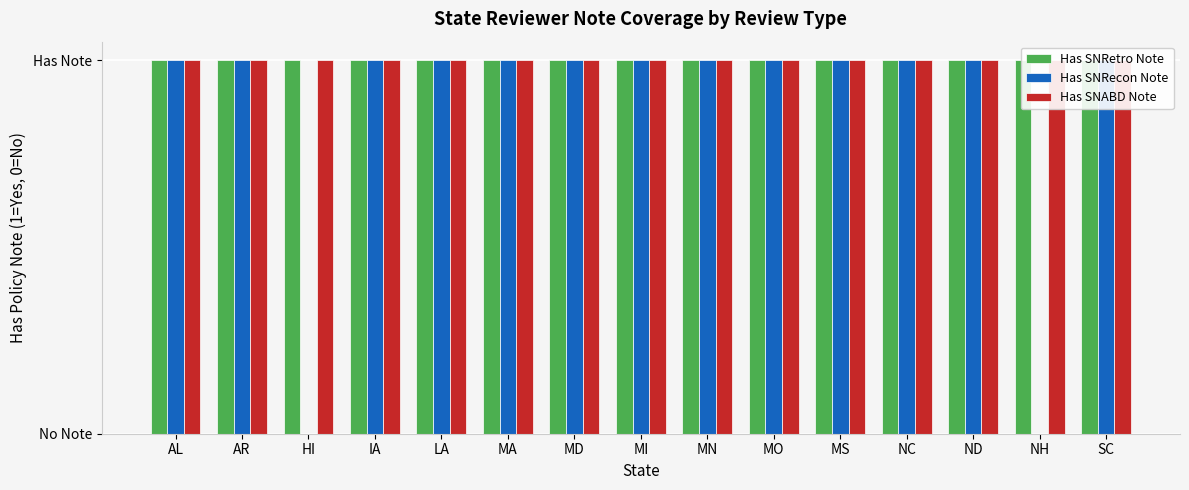

How many groups of bars are there?

15